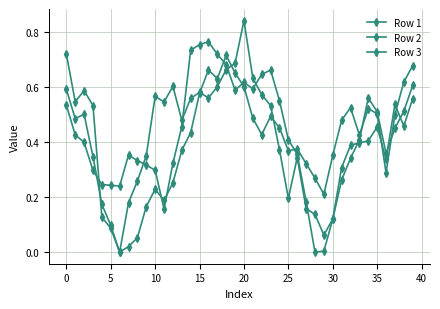

How many lines are shown in the chart?

3